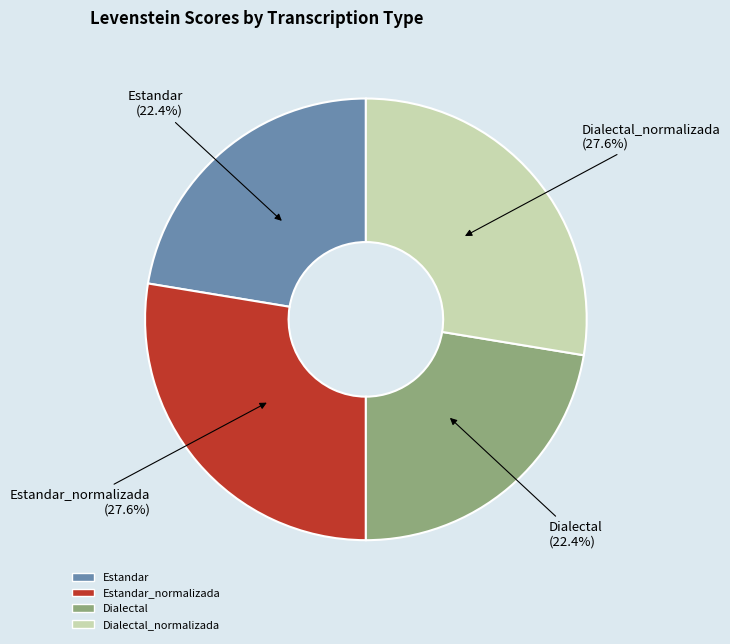

Is there a majority slice in this chart?

No